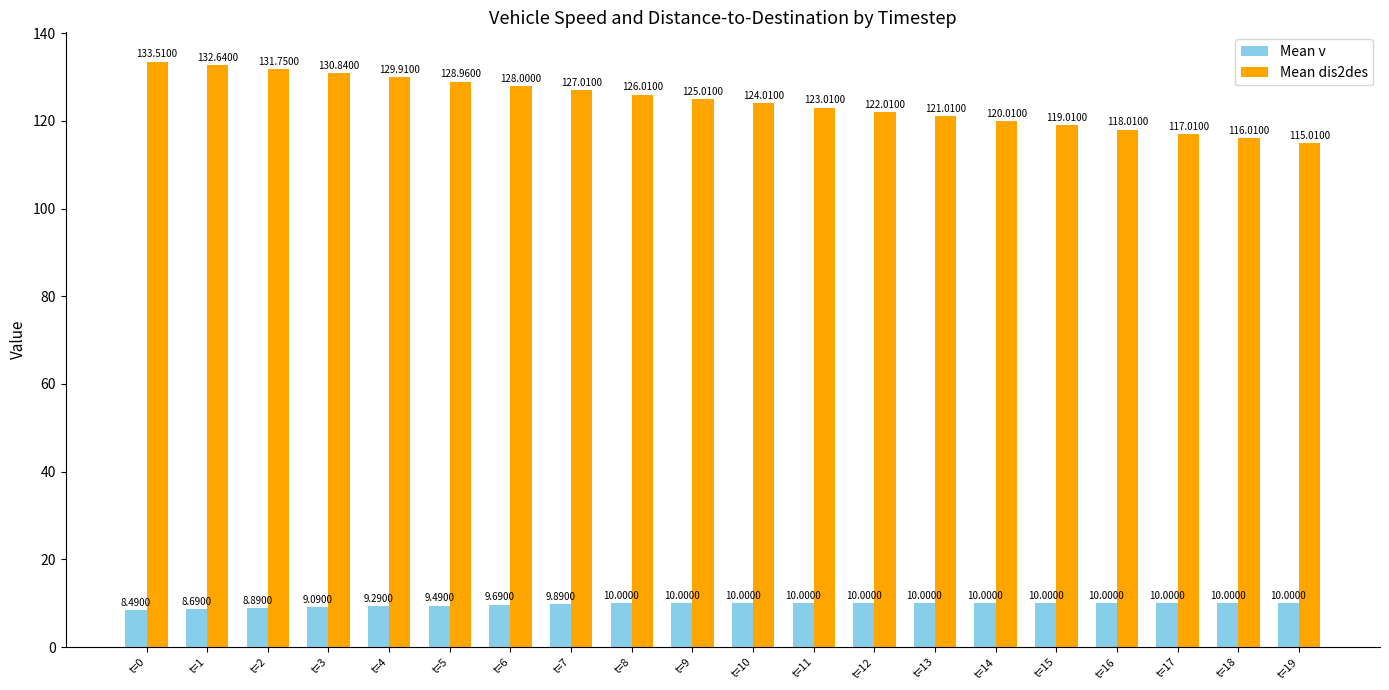

What is the difference between the maximum and second lowest values in the Mean v series?

1.3